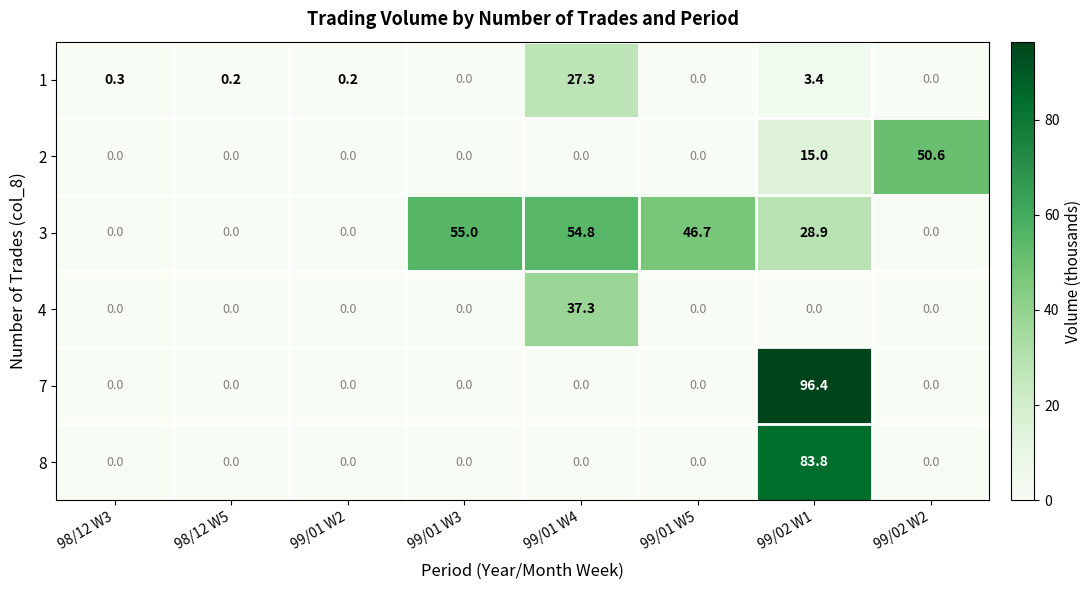

How many values in the 1 series exceed 0?

5